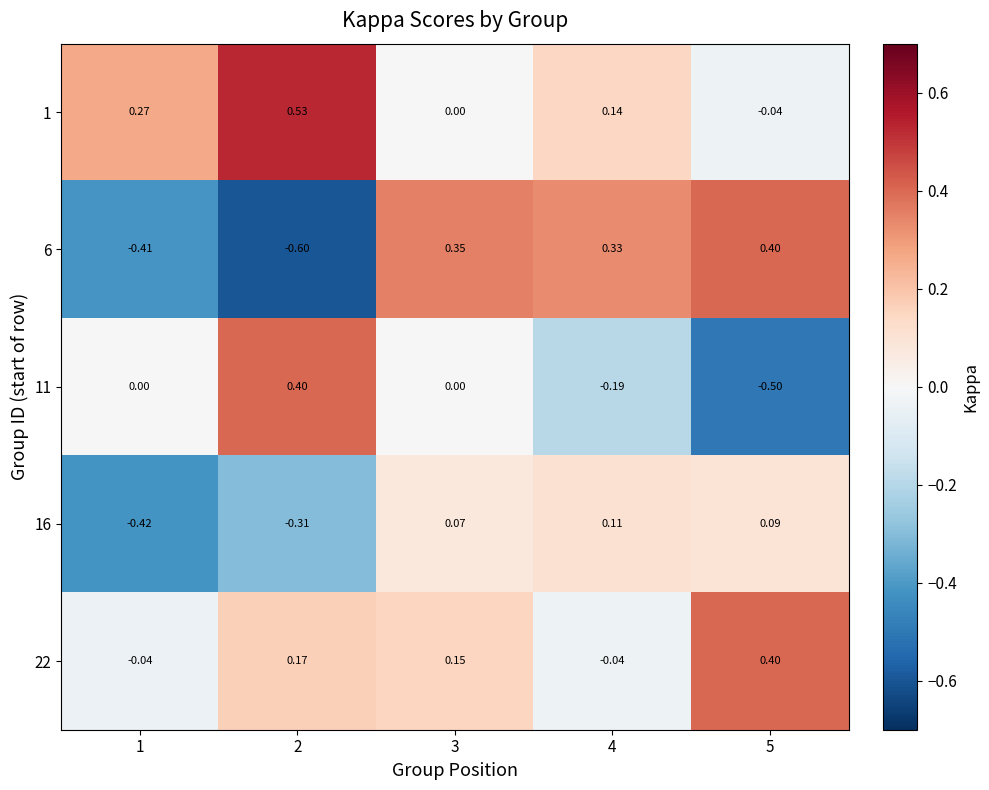

How many values in the 6 series are below 0?

2